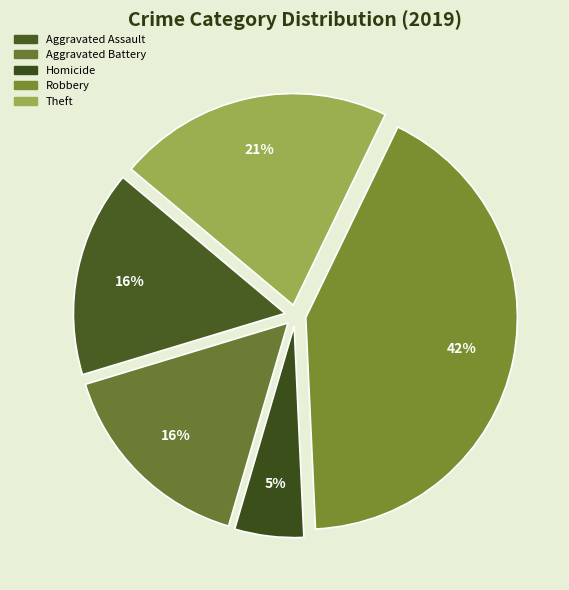

How many slices are in this pie chart?

5